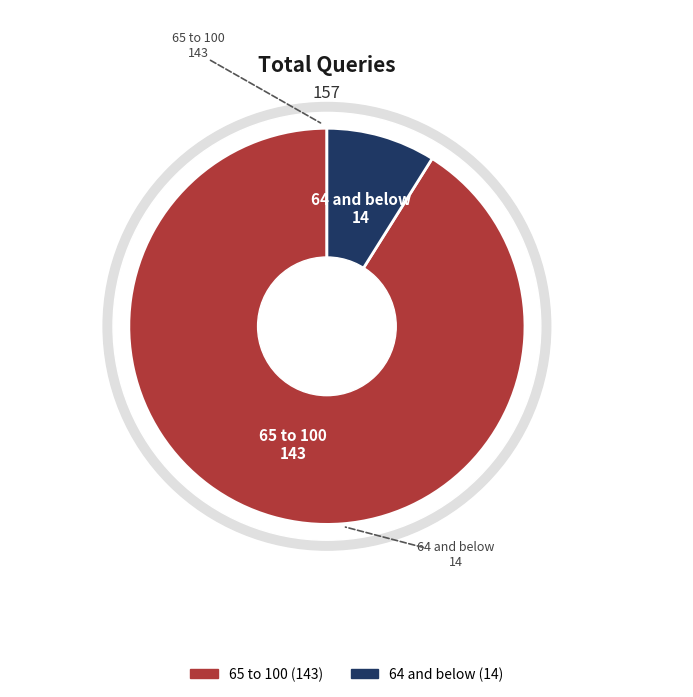

To the nearest percent, what is the average slice percentage?

50%